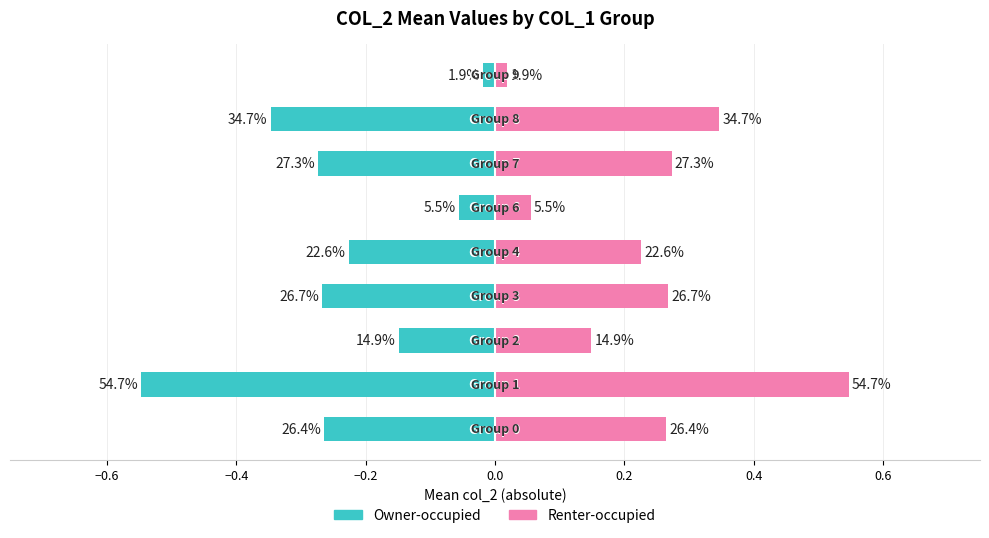

How many distinct data groups are displayed?

2